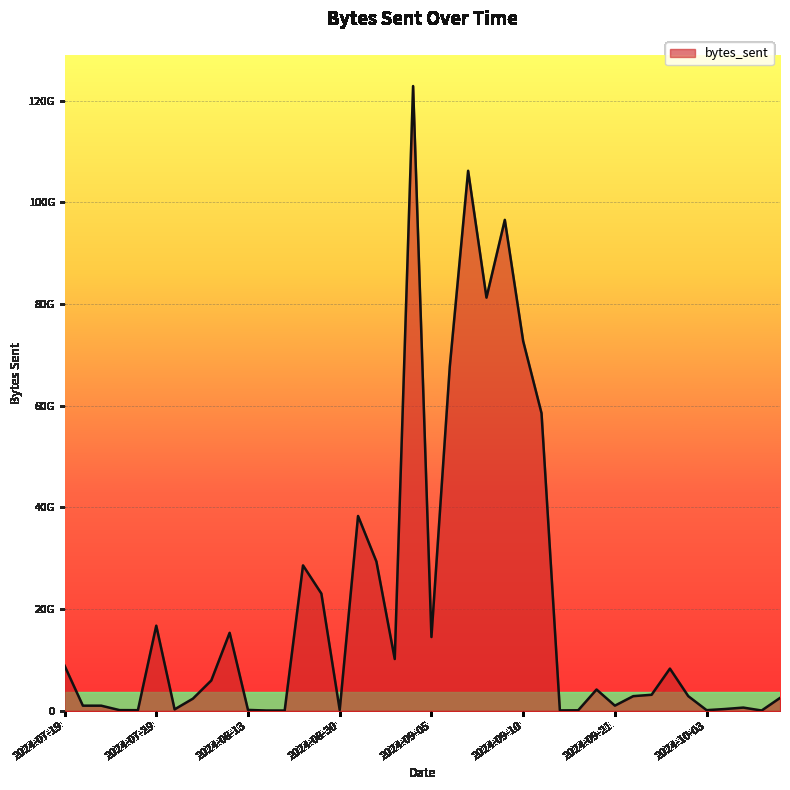

How many interior local peaks (higher than both neighbors) does the data have?

10